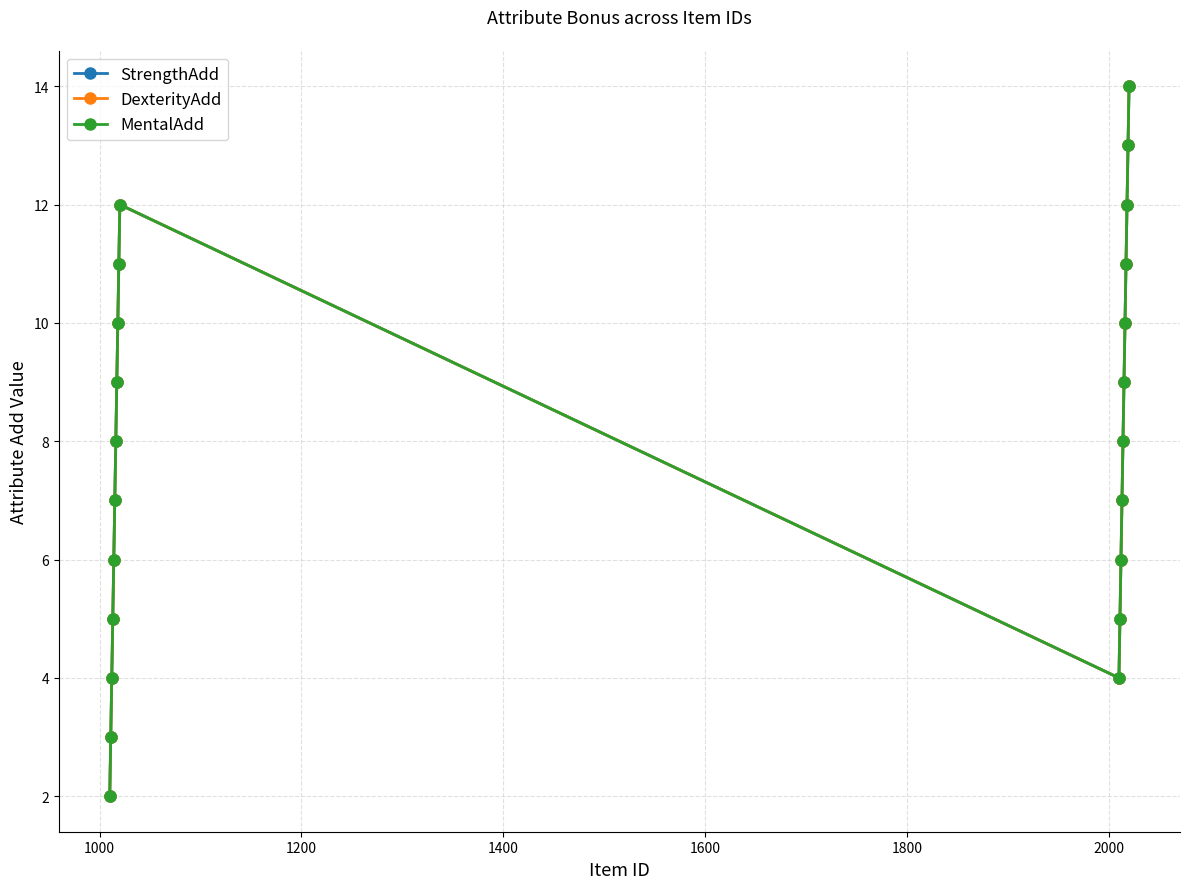

True or false: DexterityAdd and MentalAdd intersect in this chart.

False